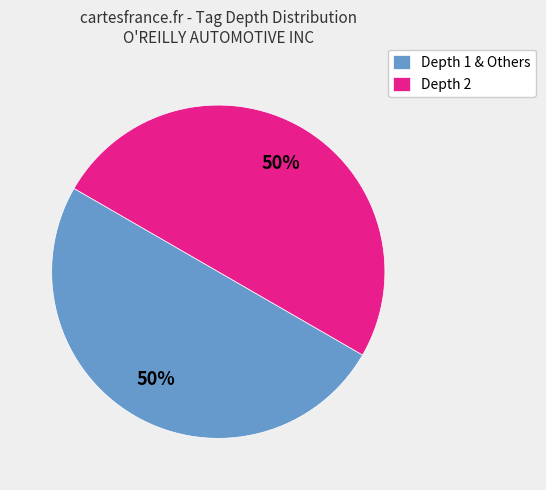

Do Depth 2 and Depth 1 & Others together represent more than half of the pie?

Yes